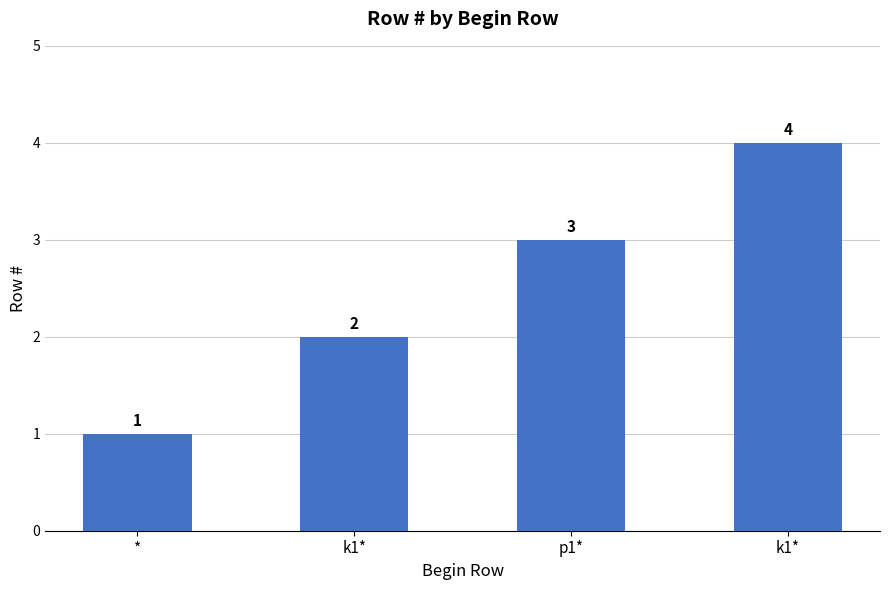

What is the change in value from k1* to p1*?

+1